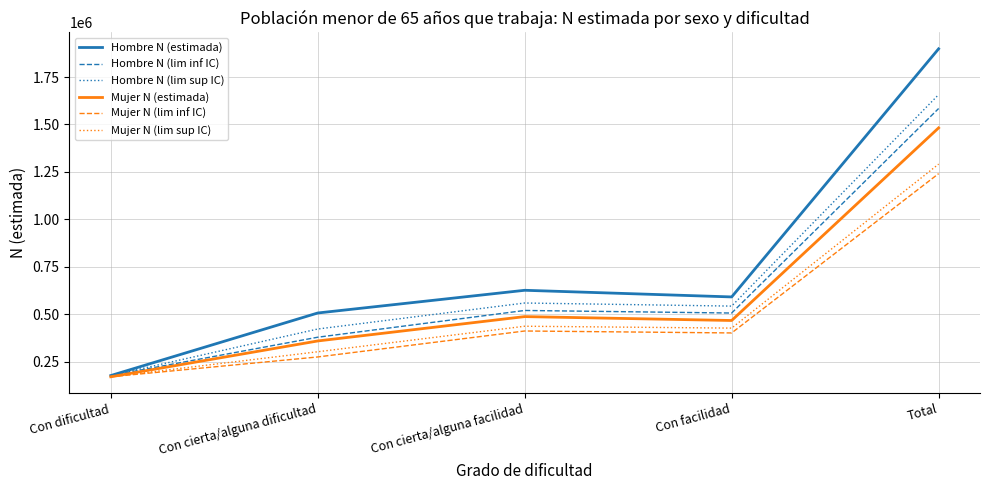

How many interior local peaks does the Mujer N (estimada) series have?

1